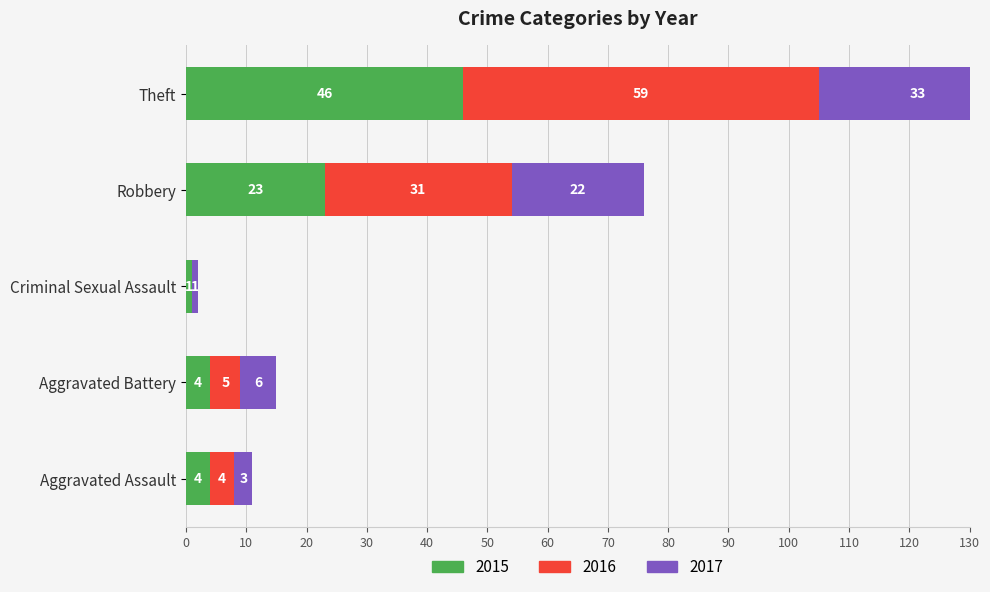

Which category has the highest value across all series?

Theft